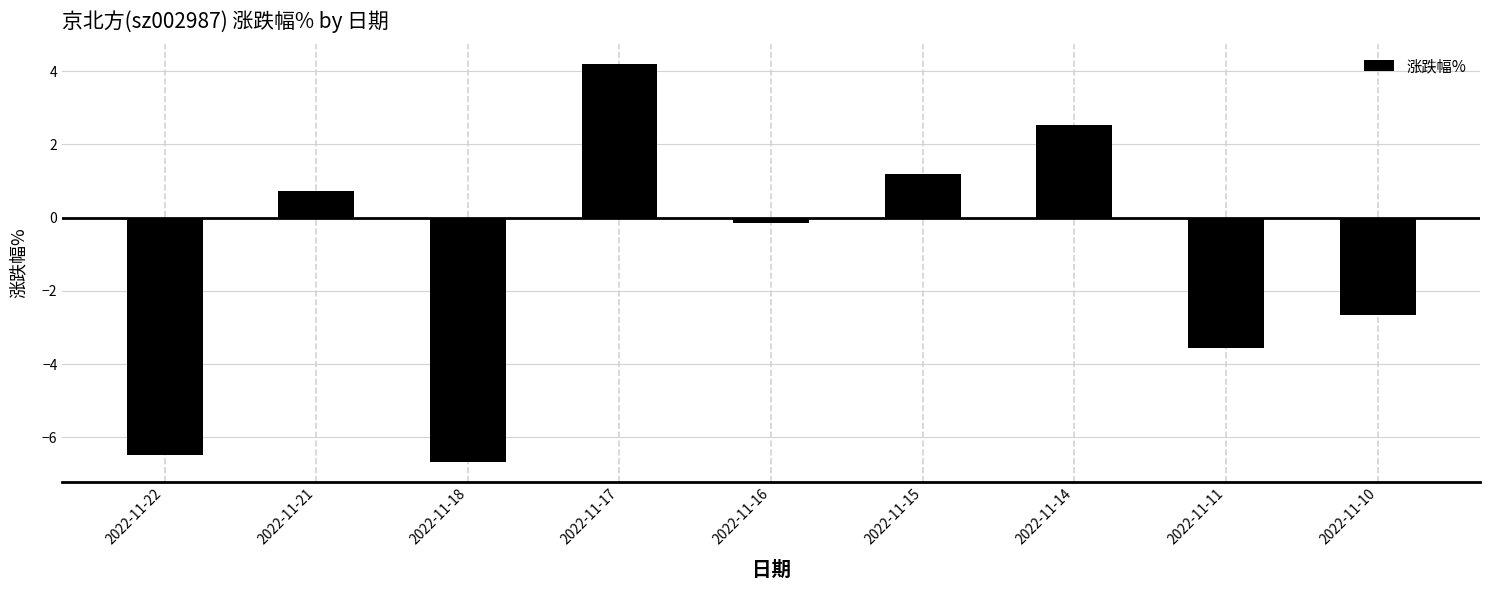

What is the sum of all values?

-10.9